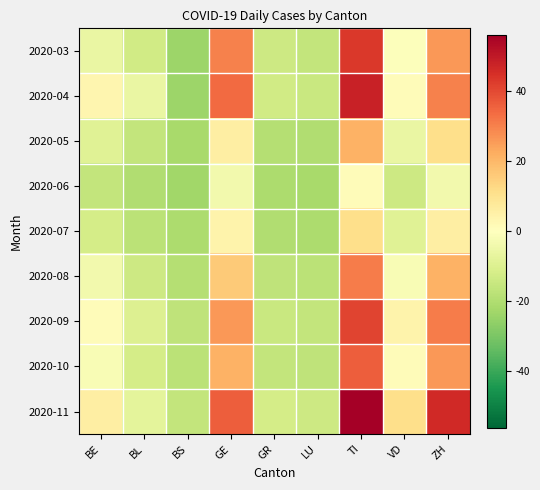

Which series has the largest total across all categories?

2020-11